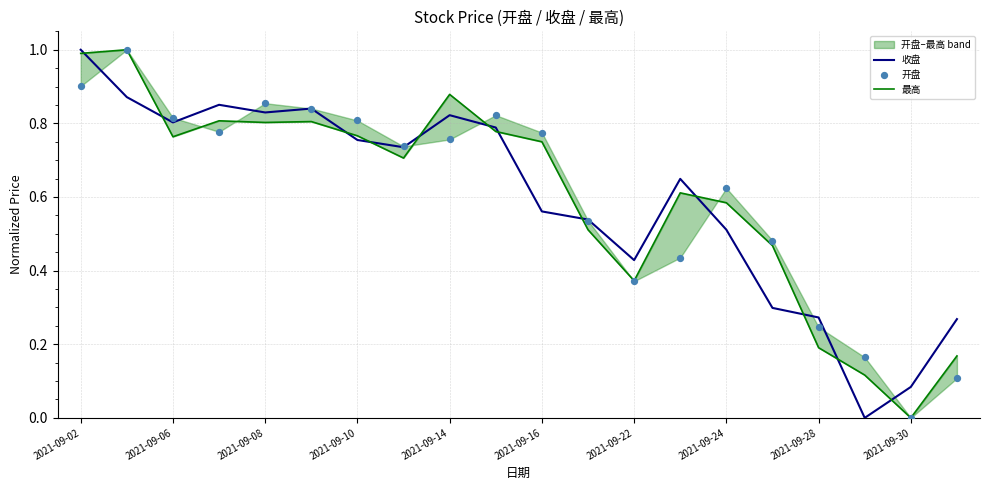

Which series contains the highest Y value?

收盘